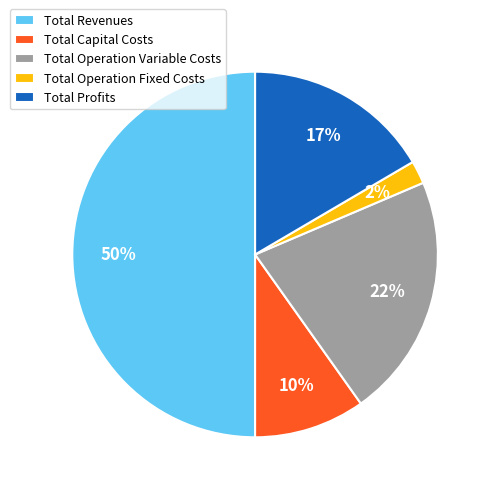

To the nearest percent, what is the average slice percentage?

20%